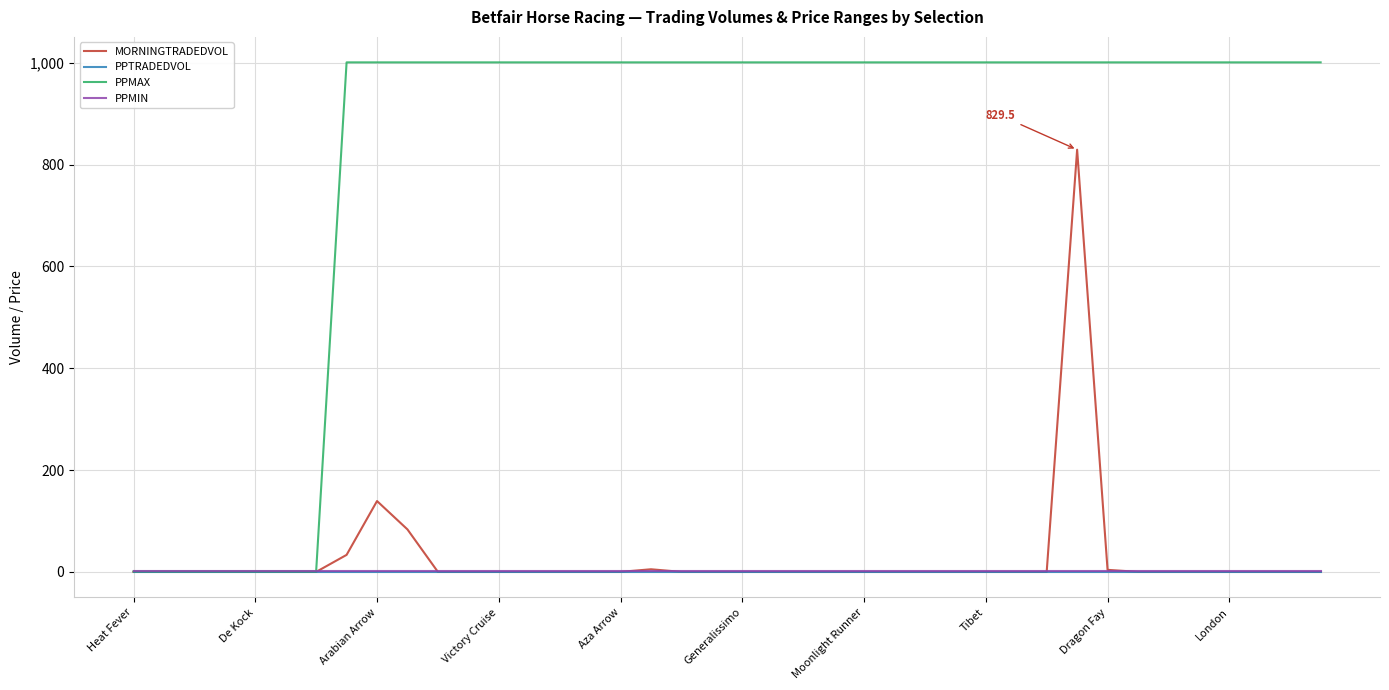

Which series has the largest total across all categories?

PPMAX